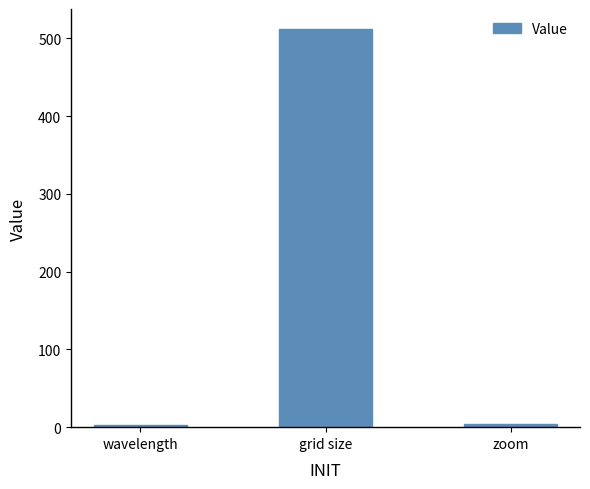

What is the maximum value shown in the chart?

512.0